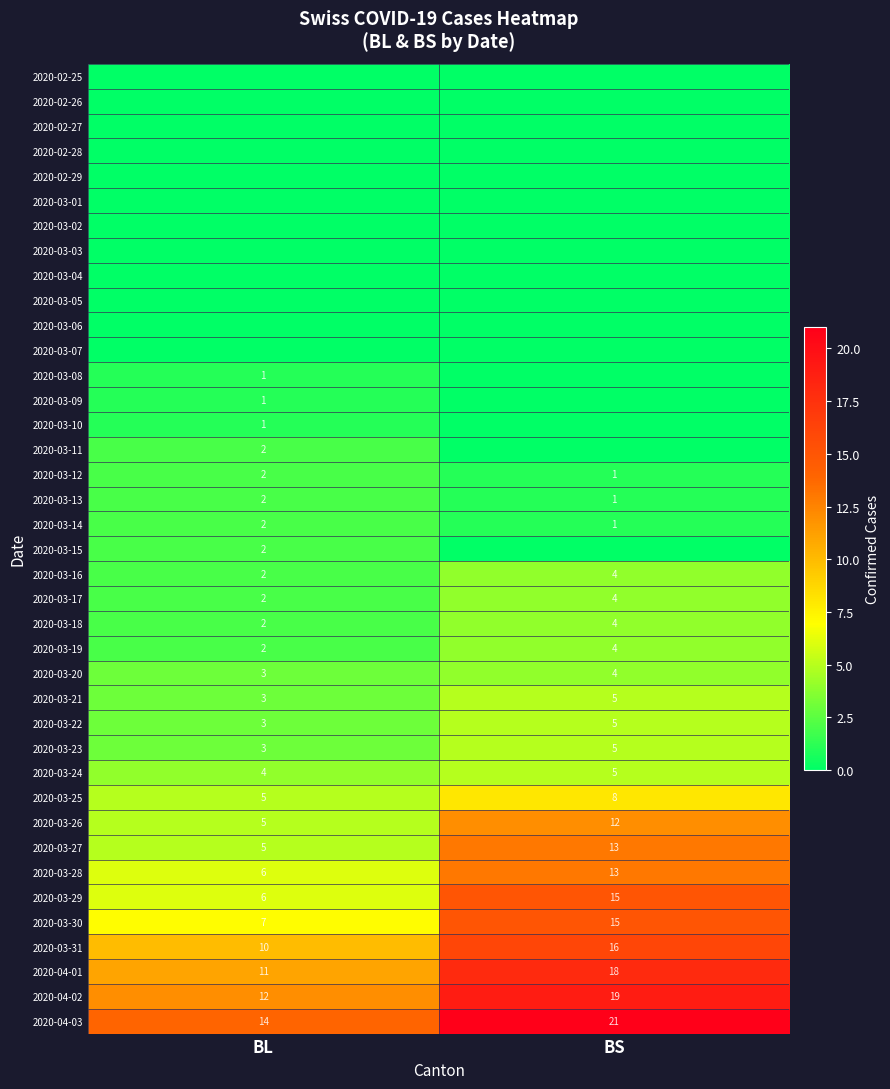

How many data points in 2020-03-21 are less than 5?

1